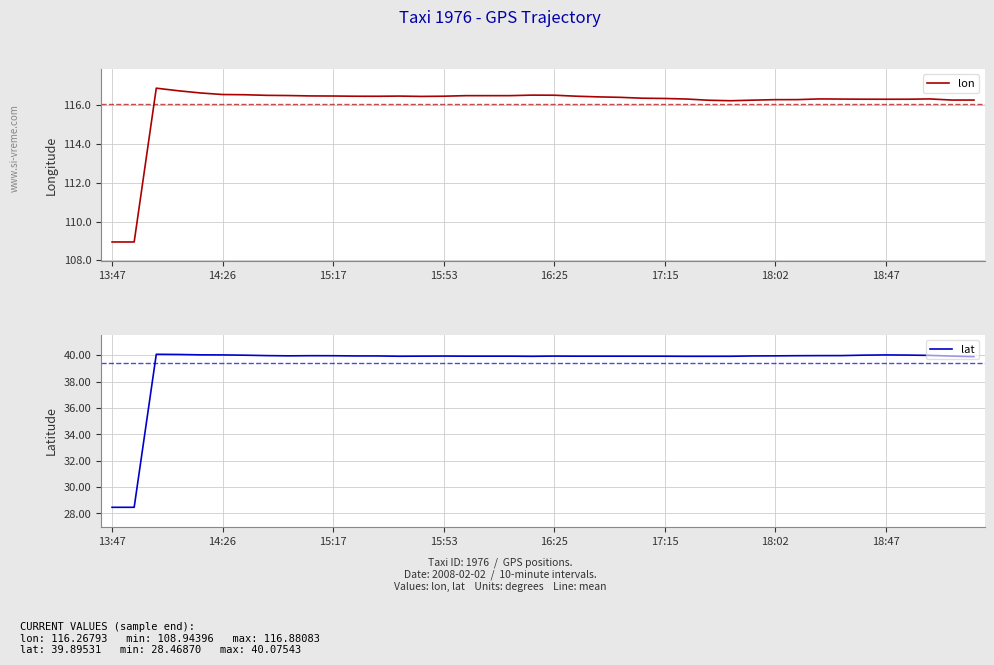

True or false: lat and lon cross at least once.

False